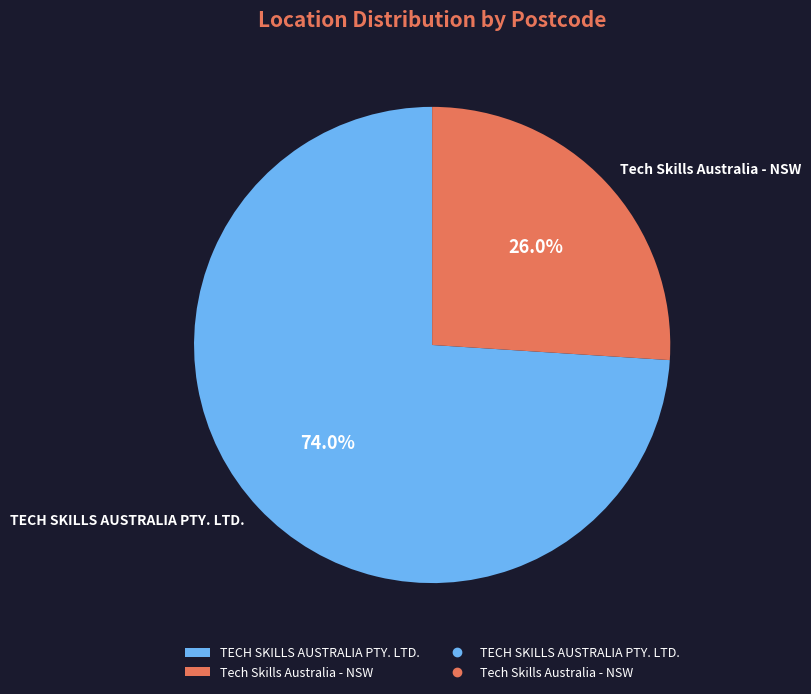

Is the sum of Tech Skills Australia - NSW and TECH SKILLS AUSTRALIA PTY. LTD. greater than half?

Yes